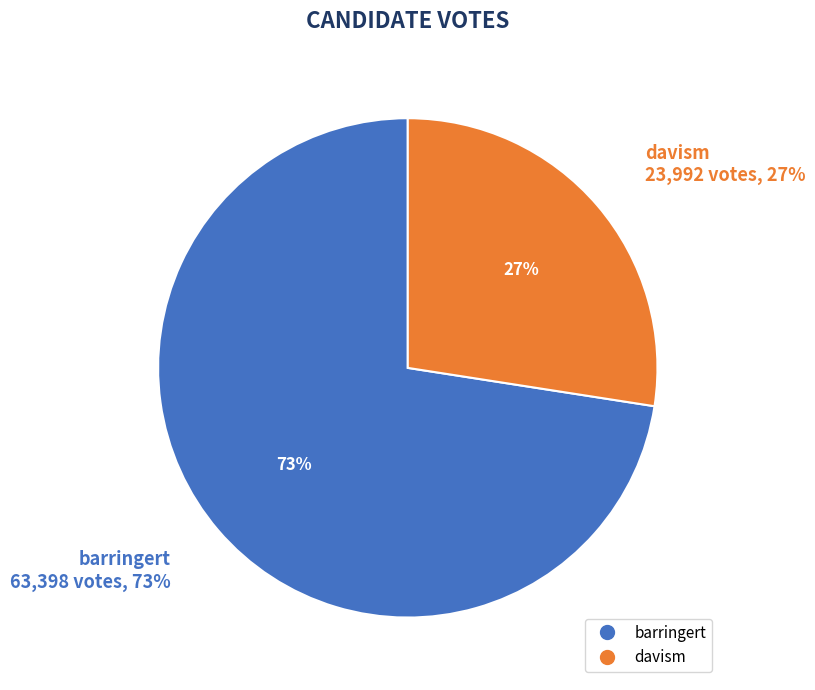

What percentage do davism and barringert together represent?

100.0%